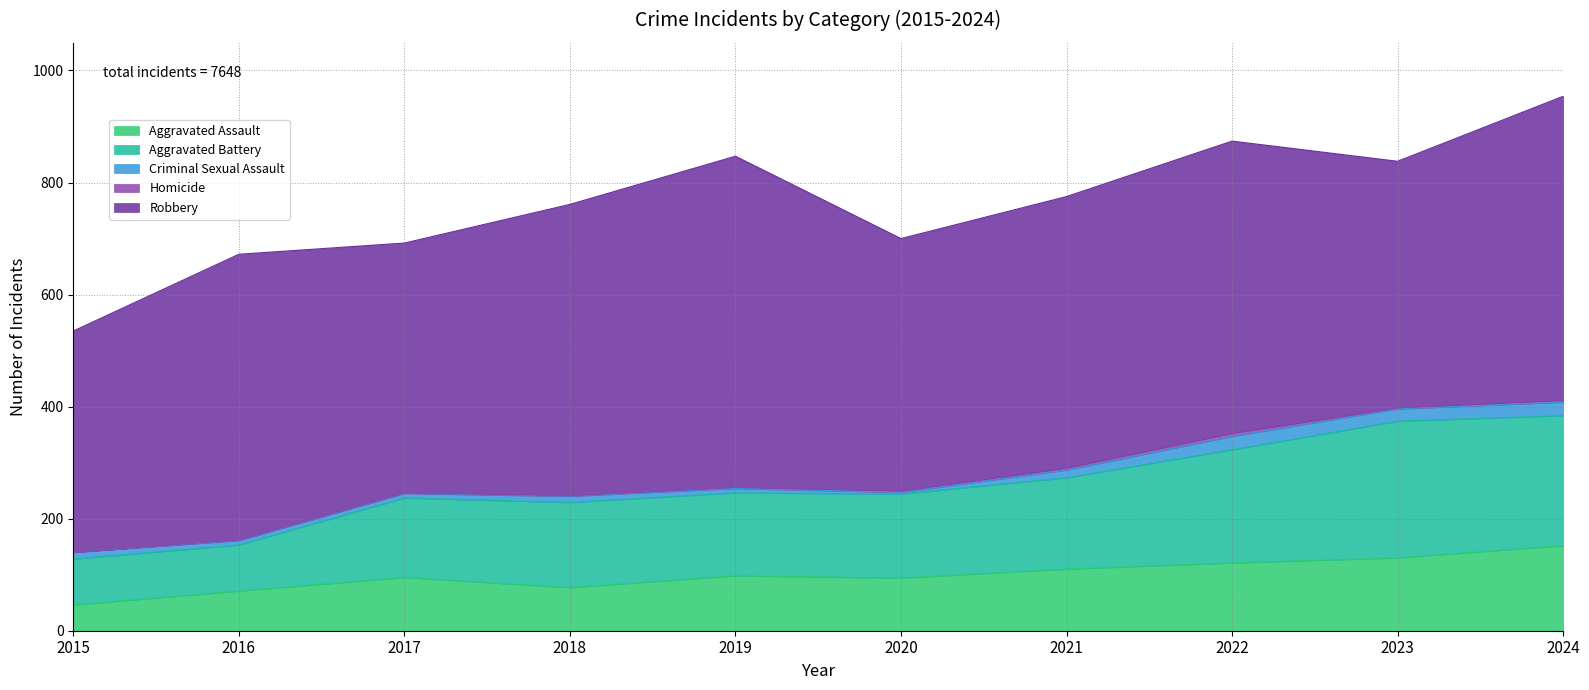

Which category has the lowest value in the Aggravated Assault series?

2015